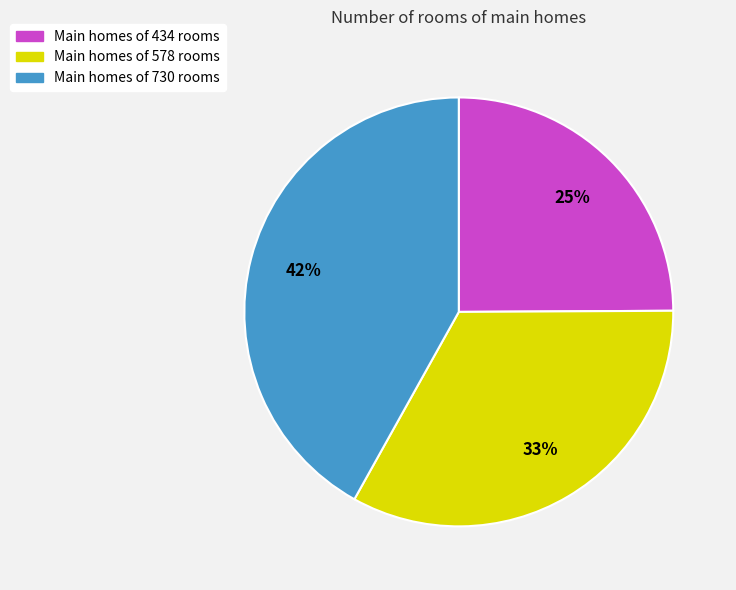

To the nearest percent, what is the average slice percentage?

33%